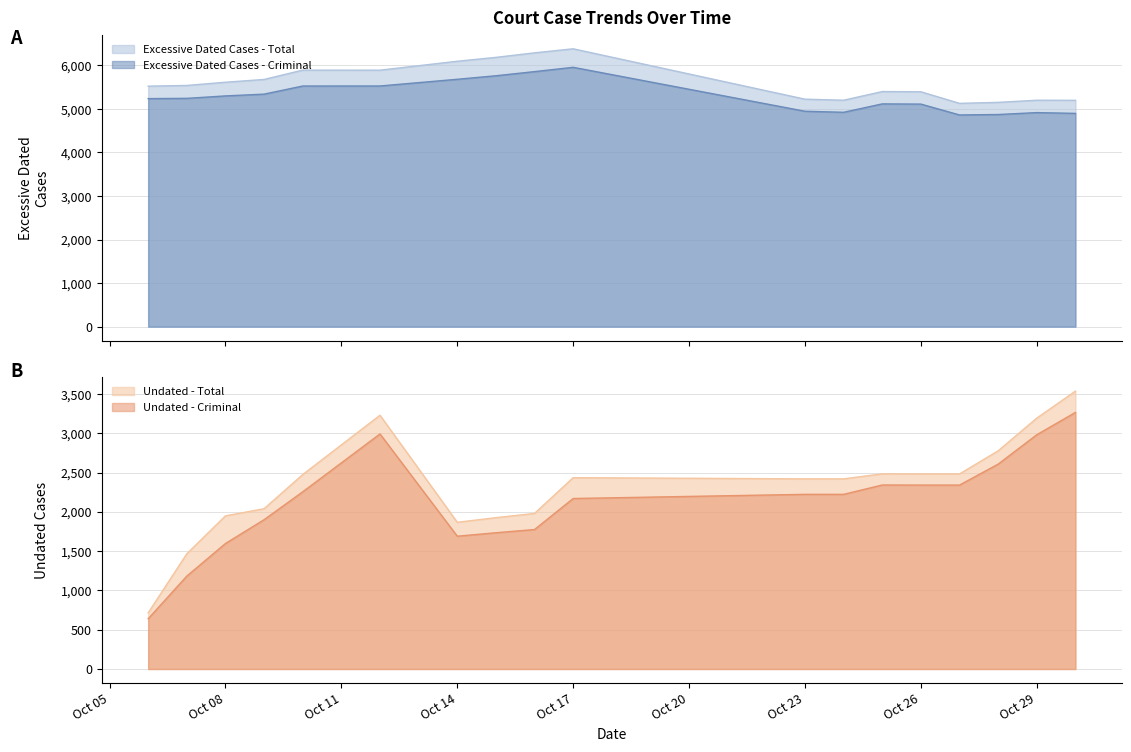

True or false: Excessive Dated Cases - Total has a value of 7257 at 2025-10-30.

False